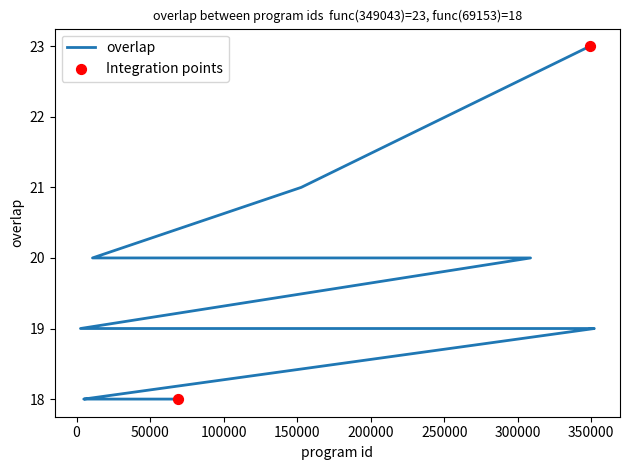

What is the ratio of the value at 349043 to the value at 352054?

1.2